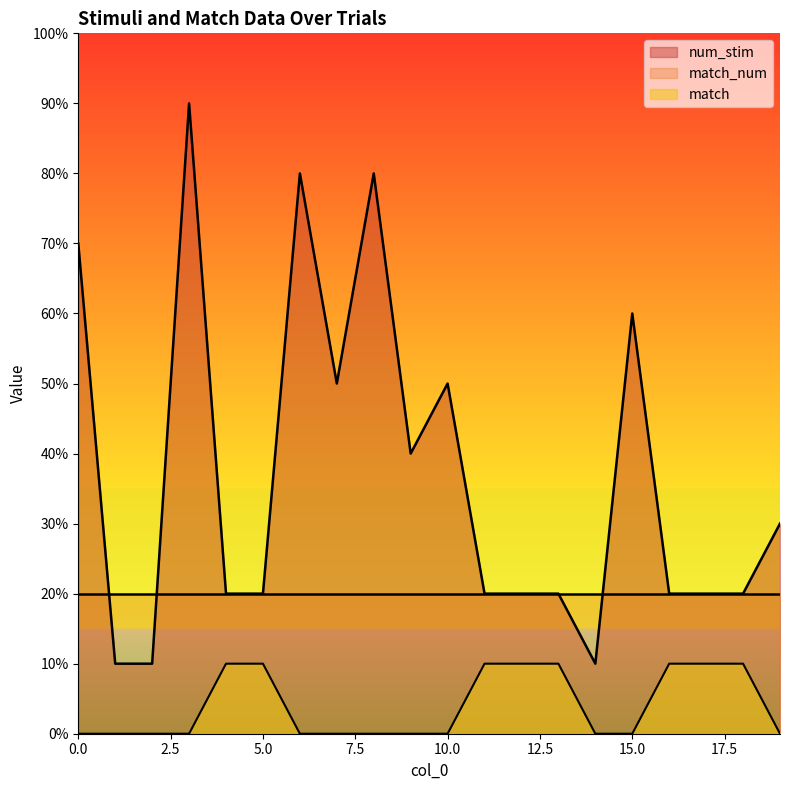

Which series has the largest total across all categories?

num_stim